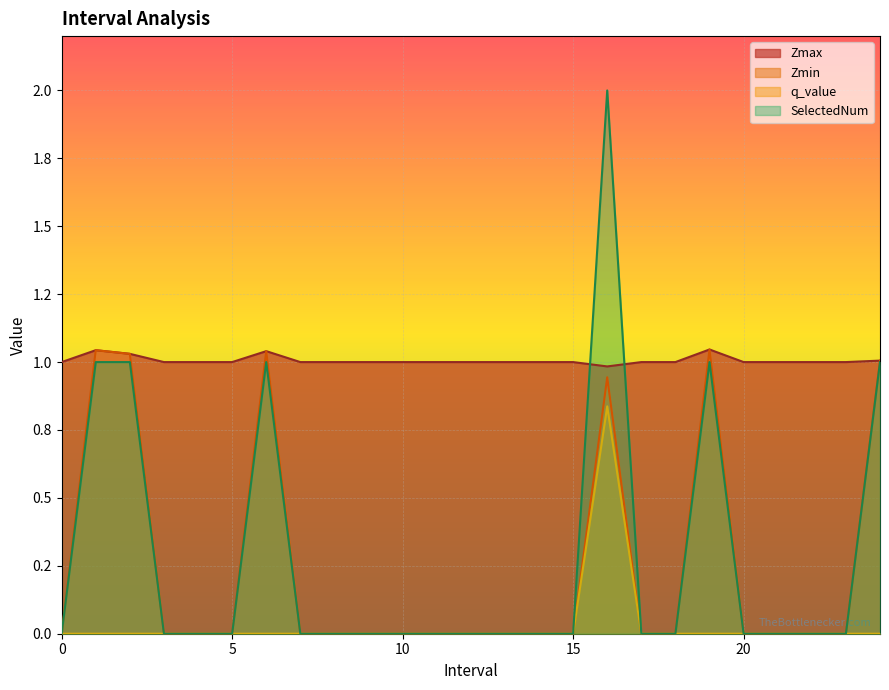

How many series are shown in this chart?

4